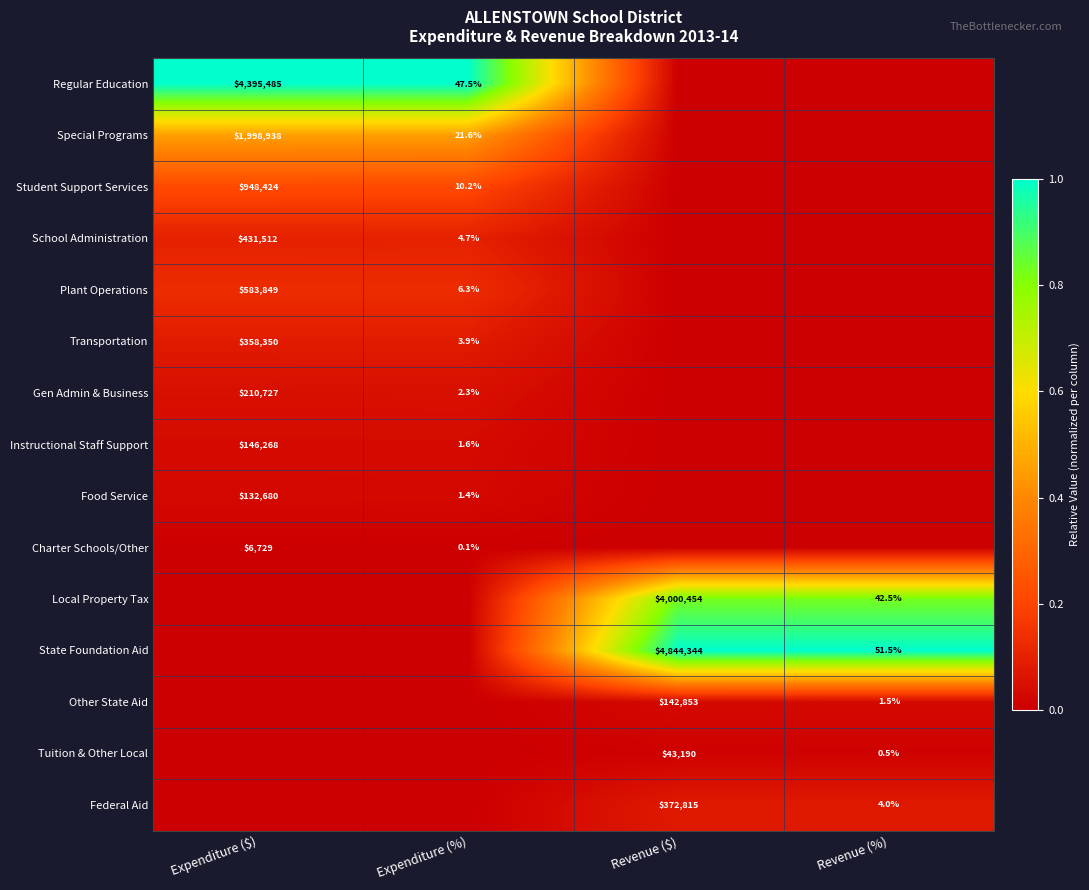

Count the number of data series in this chart.

15